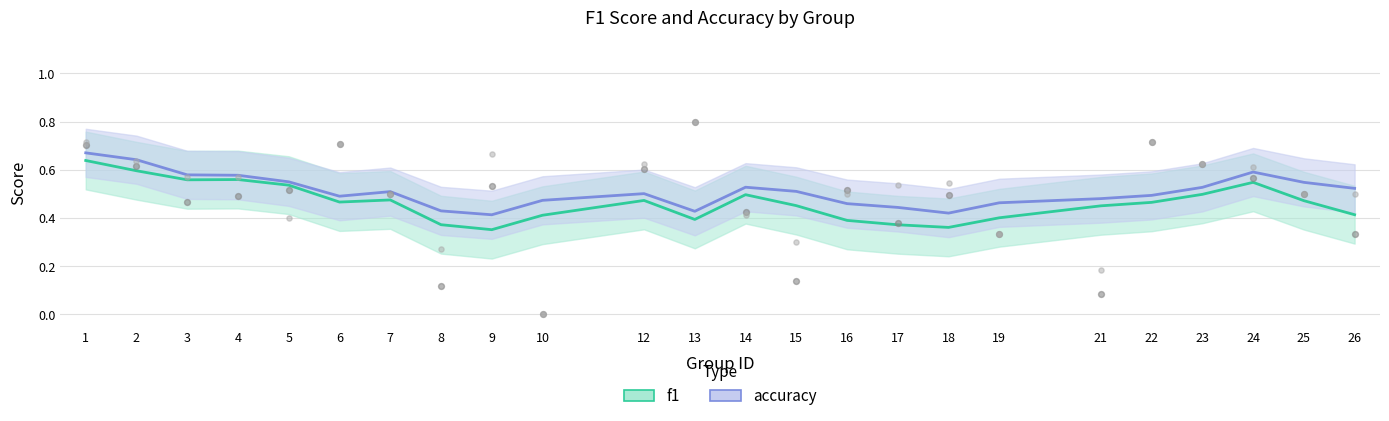

Which series has the widest spread of Y values?

f1